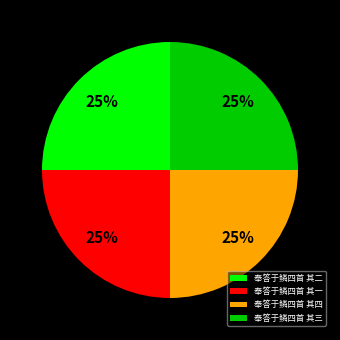

To the nearest percent, what percentage of the pie is 奉答于鳞四首 其四?

25%